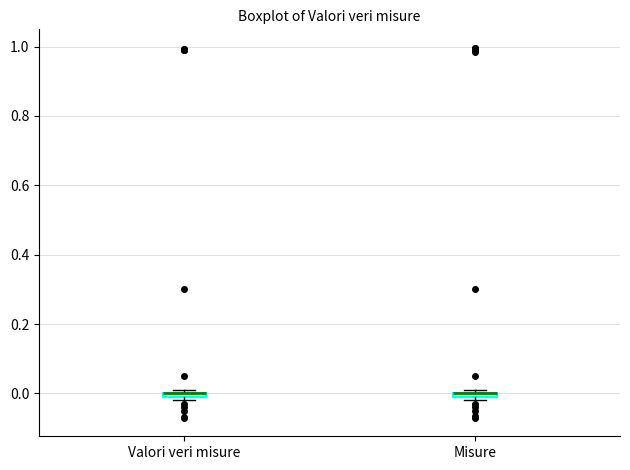

Where is the lower edge of the box for Valori veri misure on the y-axis? The values are not printed on the chart, so give them approximately, as read against the axis.

-0.02